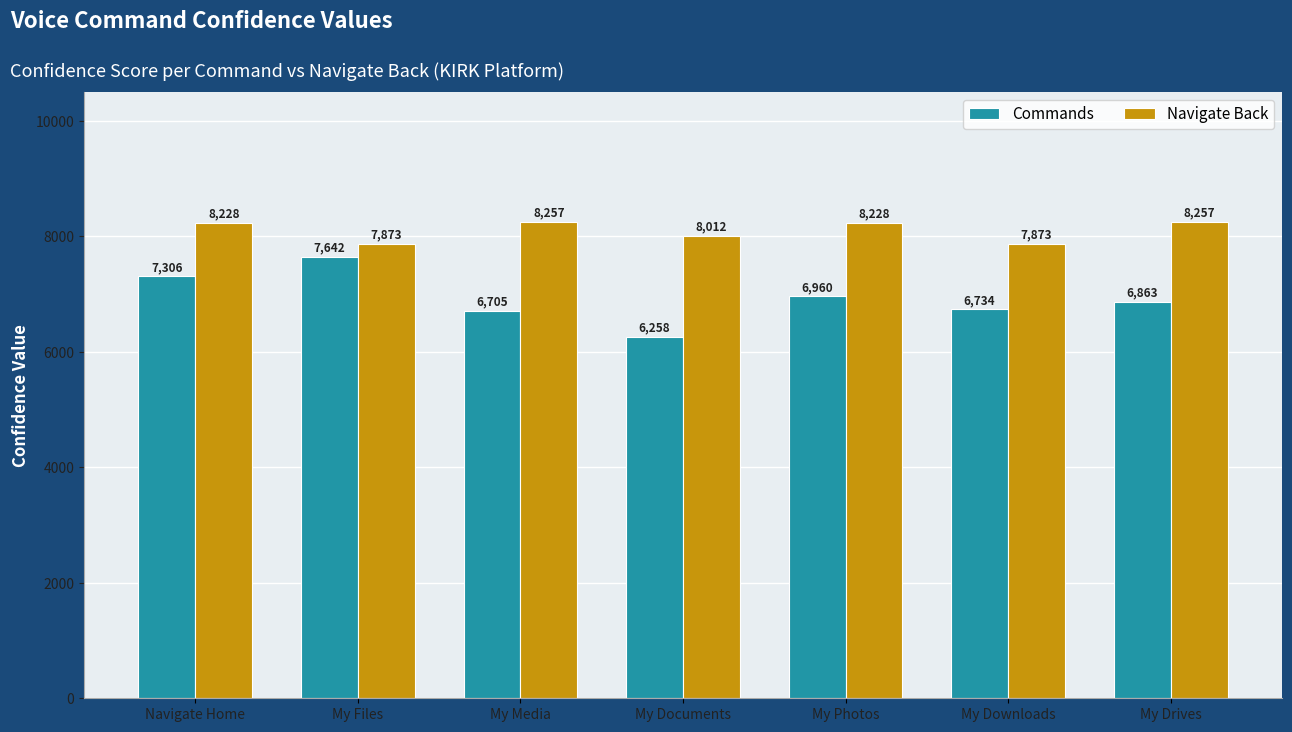

What is the sum of the Navigate Back values at My Drives and My Photos?

16485